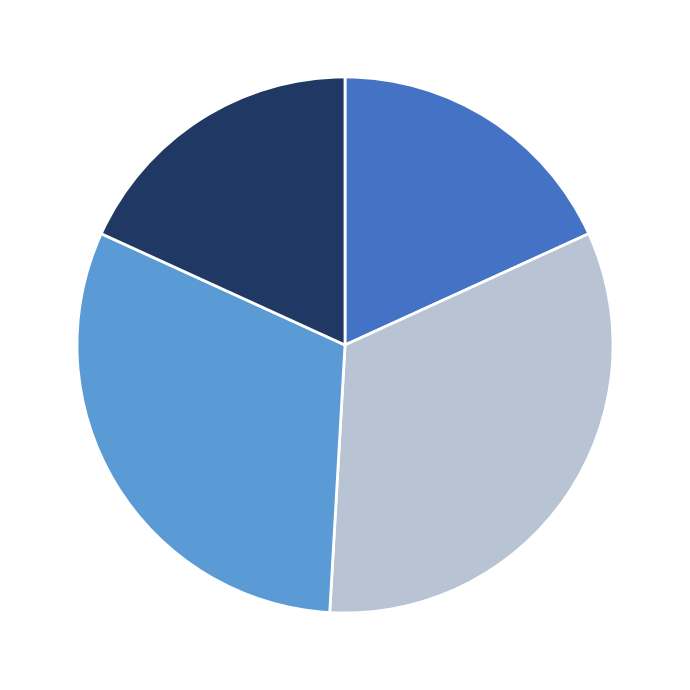

Is there a majority slice in this chart?

No